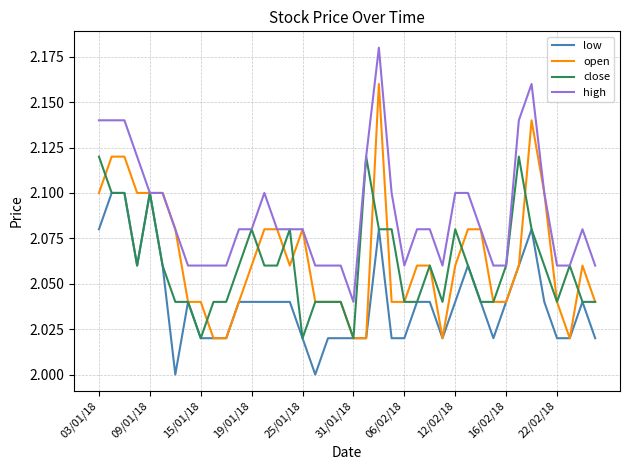

Which series has the widest spread of values?

open